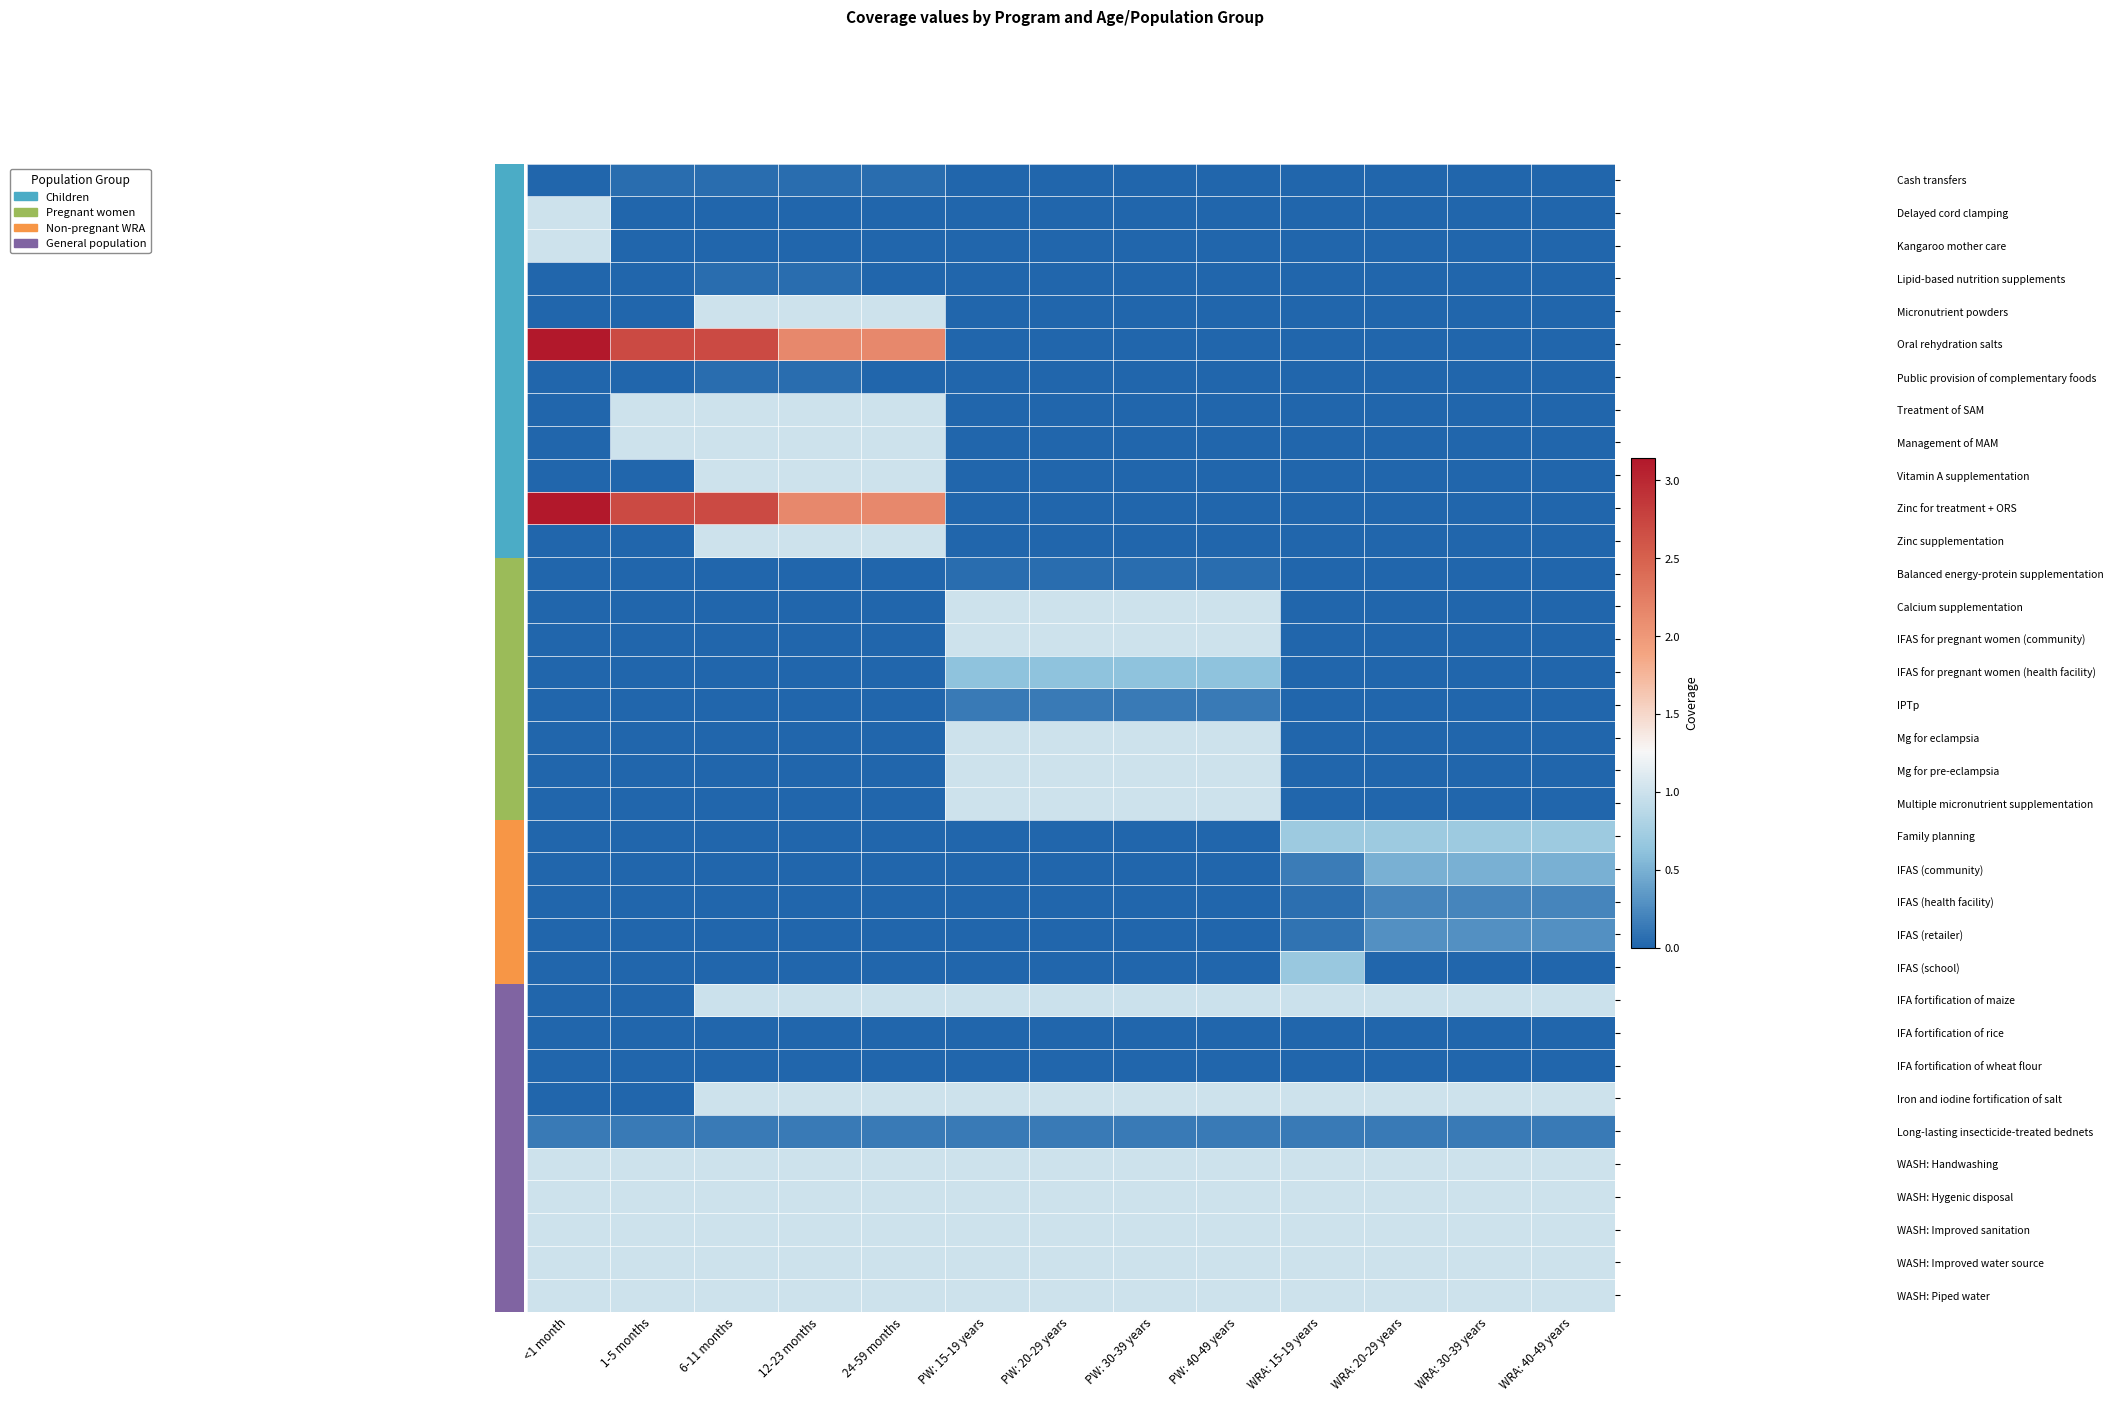

What is the maximum value shown in the chart?

3.1